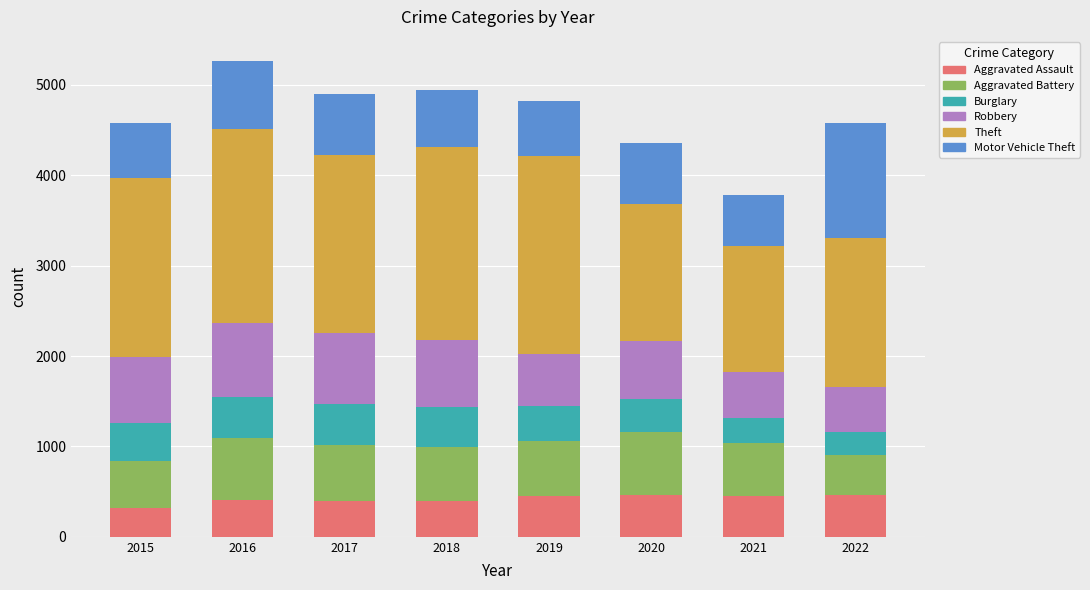

What is the minimum value for Aggravated Assault?

323